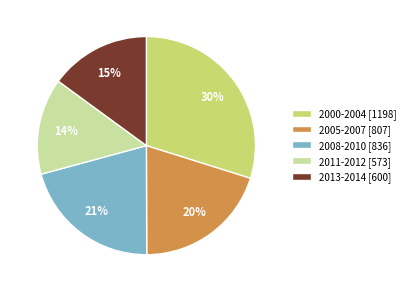

Which has a higher value, 2005-2007 [807] or 2000-2004 [1198]?

2000-2004 [1198]